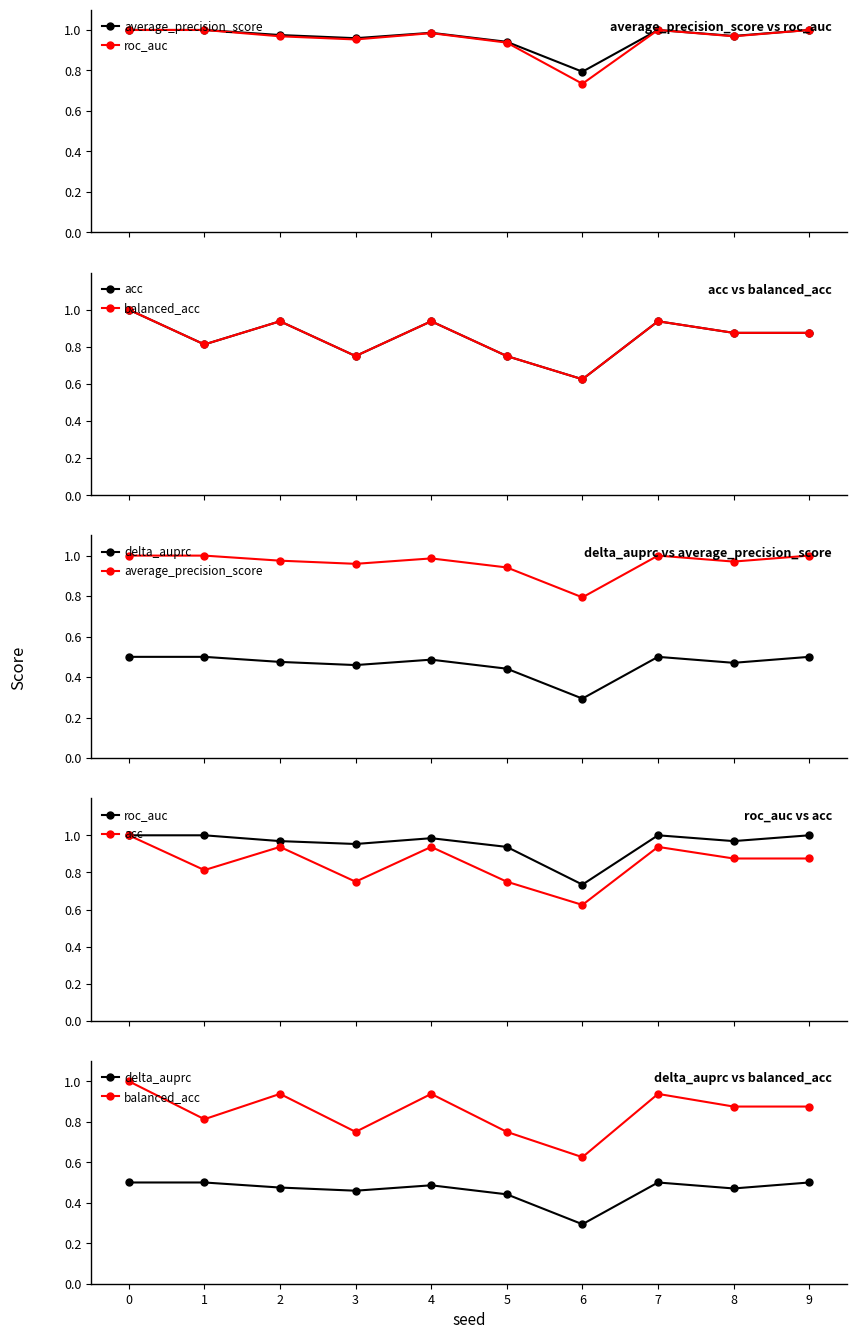

Reading right to left, transcribe all the data shown in this chart.

average_precision_score: 9=1.0	8=1.0	7=1.0	6=0.8	5=0.9	4=1.0	3=1.0	2=1.0	1=1.0	0=1.0
roc_auc: 9=1.0	8=1.0	7=1.0	6=0.7	5=0.9	4=1.0	3=1.0	2=1.0	1=1.0	0=1.0
acc: 9=0.9	8=0.9	7=0.9	6=0.6	5=0.8	4=0.9	3=0.8	2=0.9	1=0.8	0=1.0
balanced_acc: 9=0.9	8=0.9	7=0.9	6=0.6	5=0.8	4=0.9	3=0.8	2=0.9	1=0.8	0=1.0
delta_auprc: 9=0.5	8=0.5	7=0.5	6=0.3	5=0.4	4=0.5	3=0.5	2=0.5	1=0.5	0=0.5